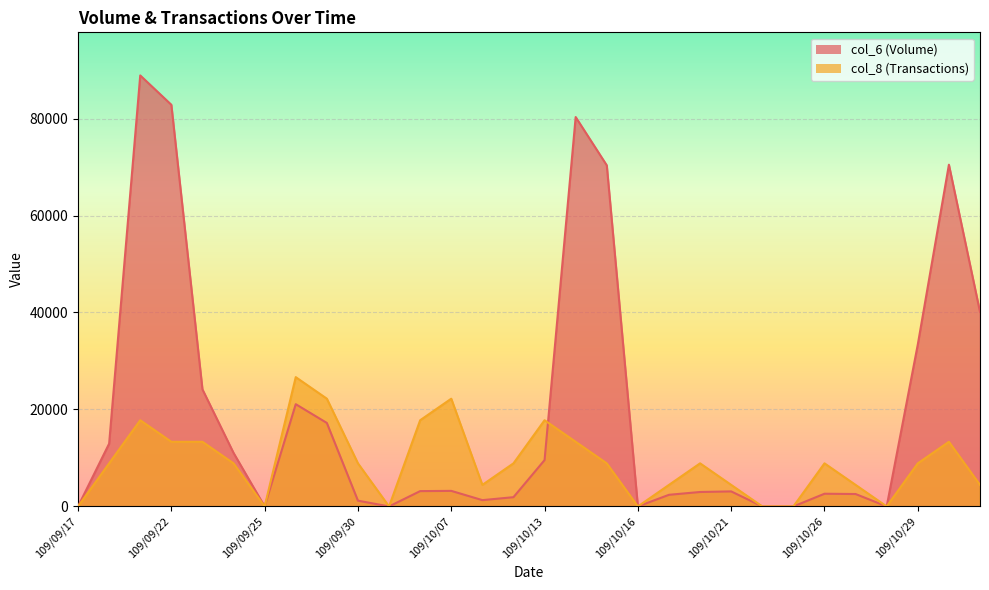

How many data points does each series have?

30